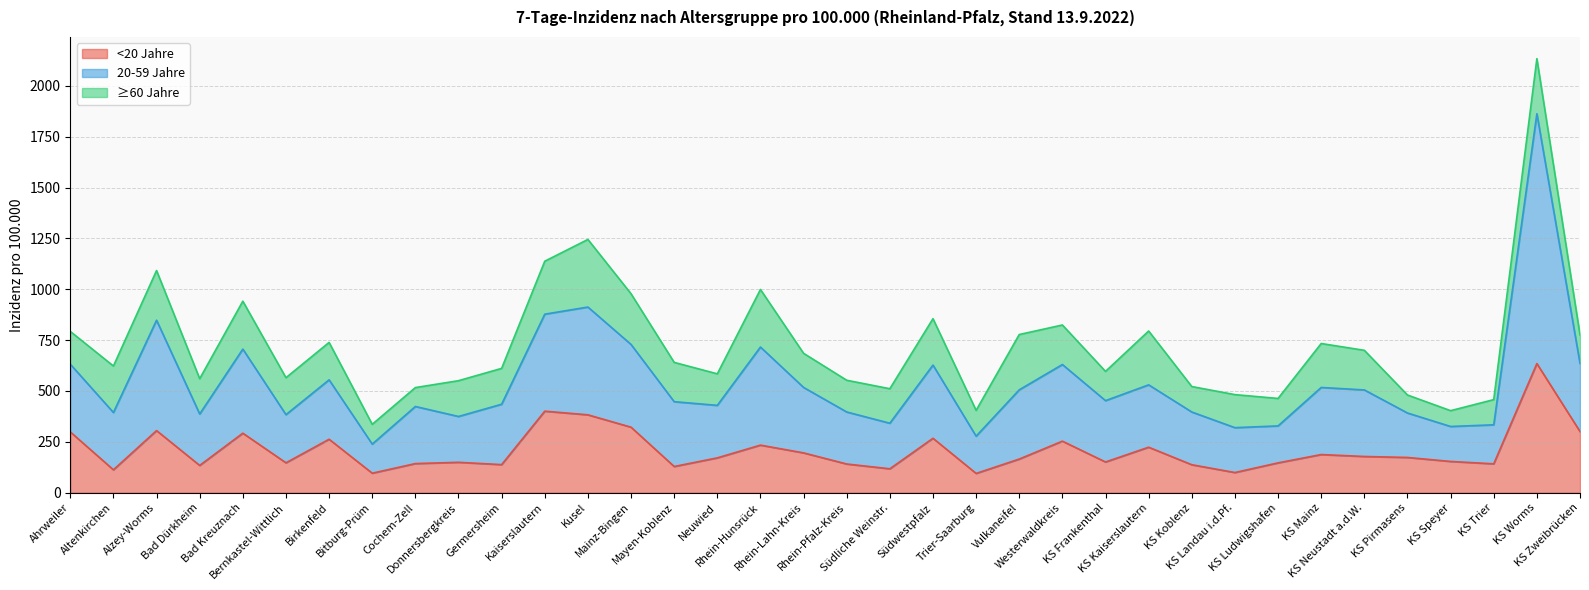

In 20-59 Jahre, how many points are higher than both neighbors (excluding endpoints)?

11